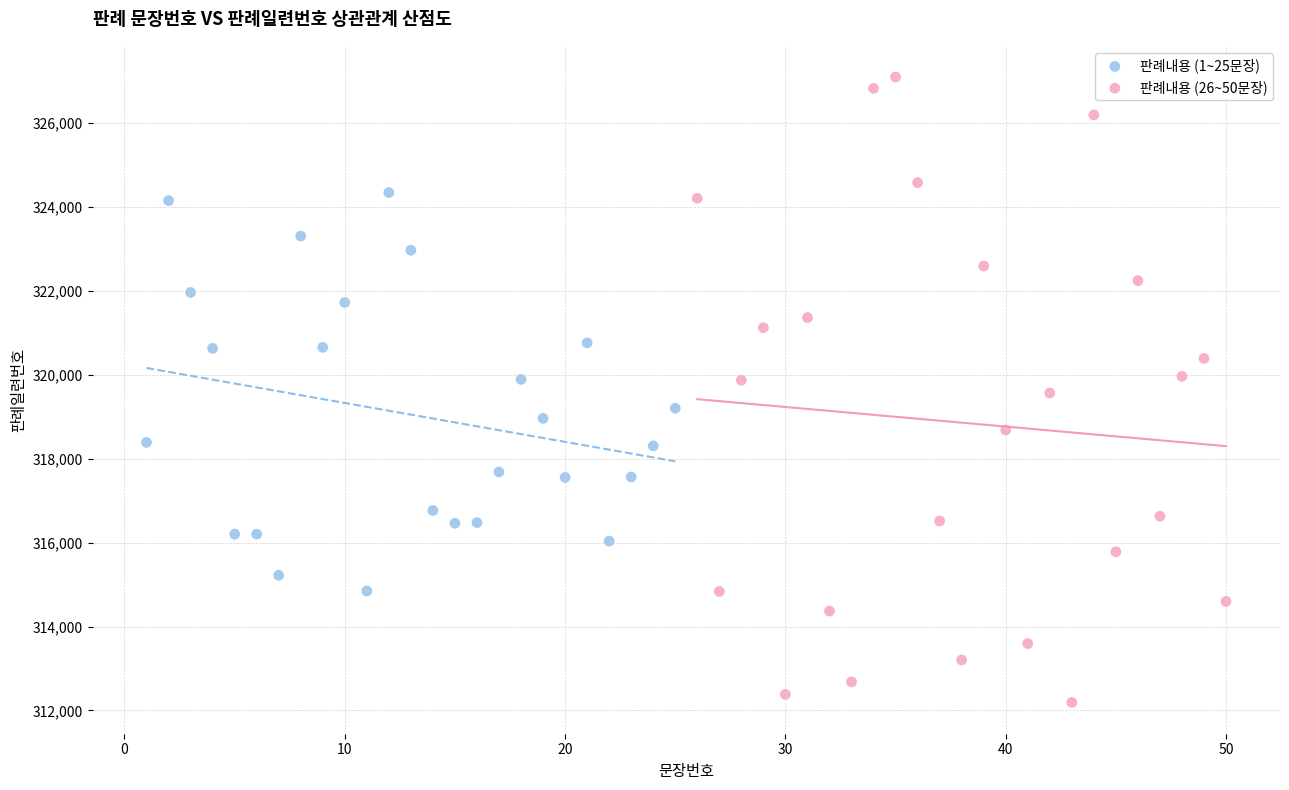

Which series has the widest spread of Y values?

판례내용 (26~50문장)